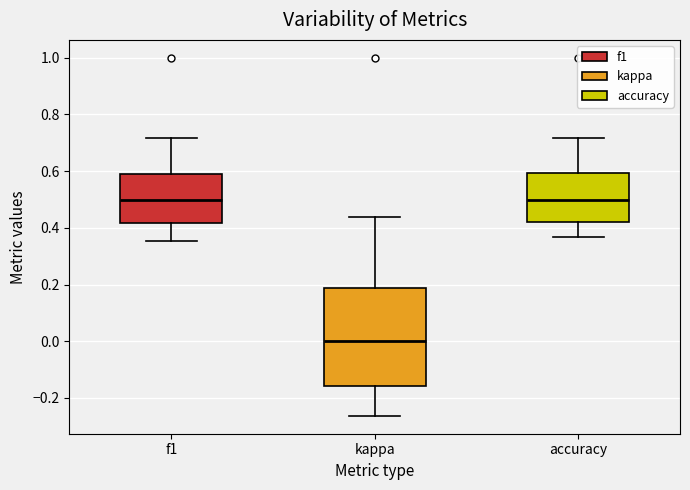

Where is the lower edge of the box for kappa on the y-axis? The values are not printed on the chart, so give them approximately, as read against the axis.

-0.16